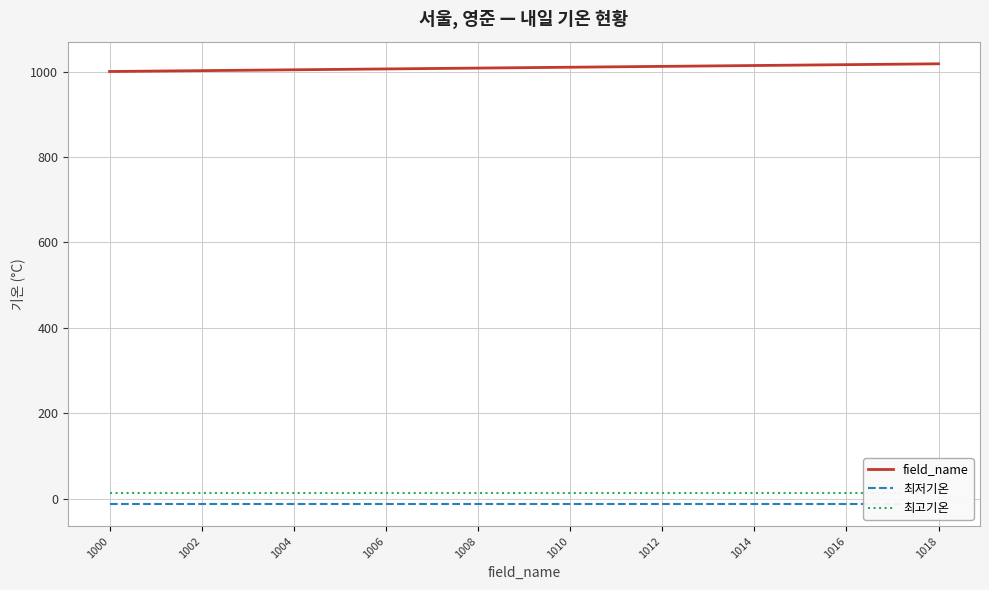

The field_name series shows 1014 at 1014. True or false?

True